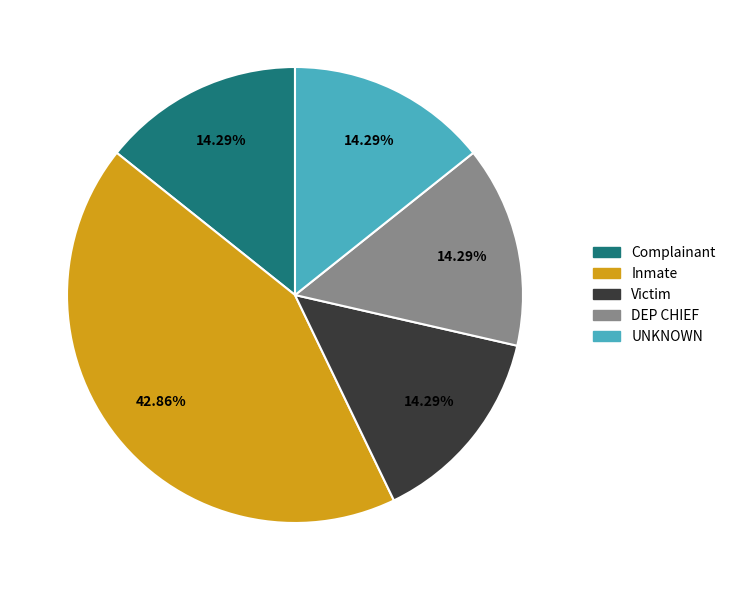

Is there a majority slice in this chart?

No